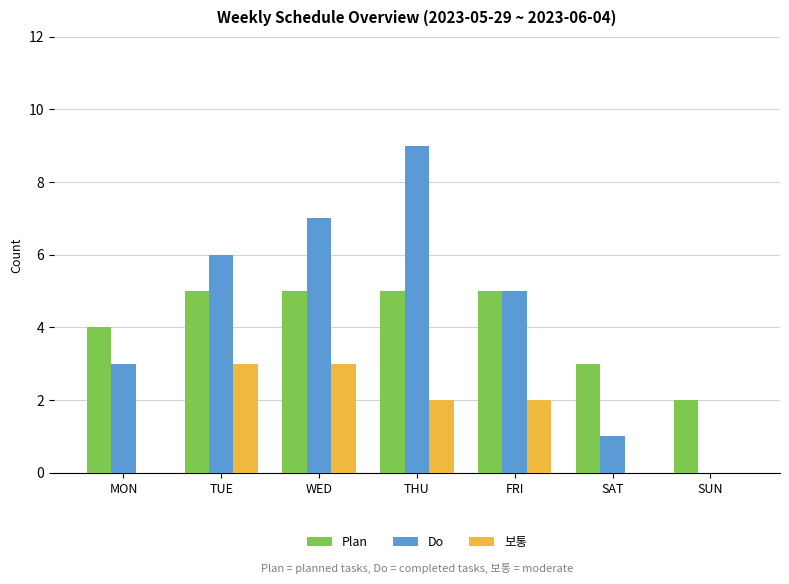

Are the bars horizontal?

No